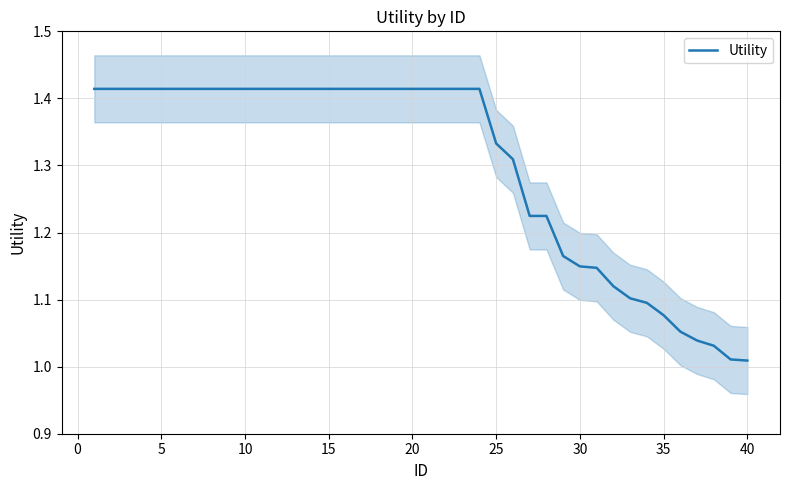

True or false: Utility has a value of 1.8 at 40.

False